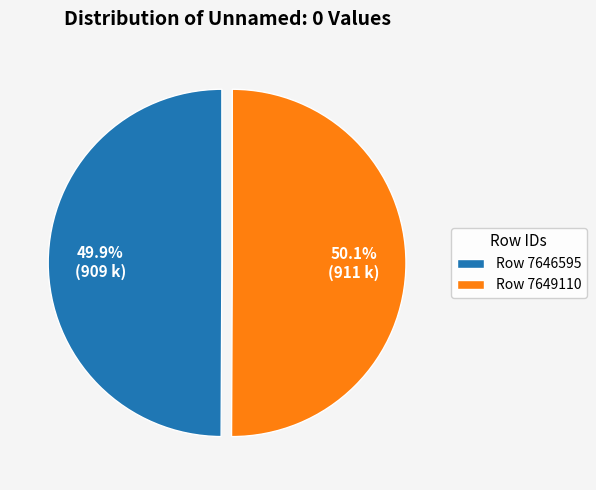

Combined, do Row 7646595 and Row 7649110 account for over 50%?

Yes